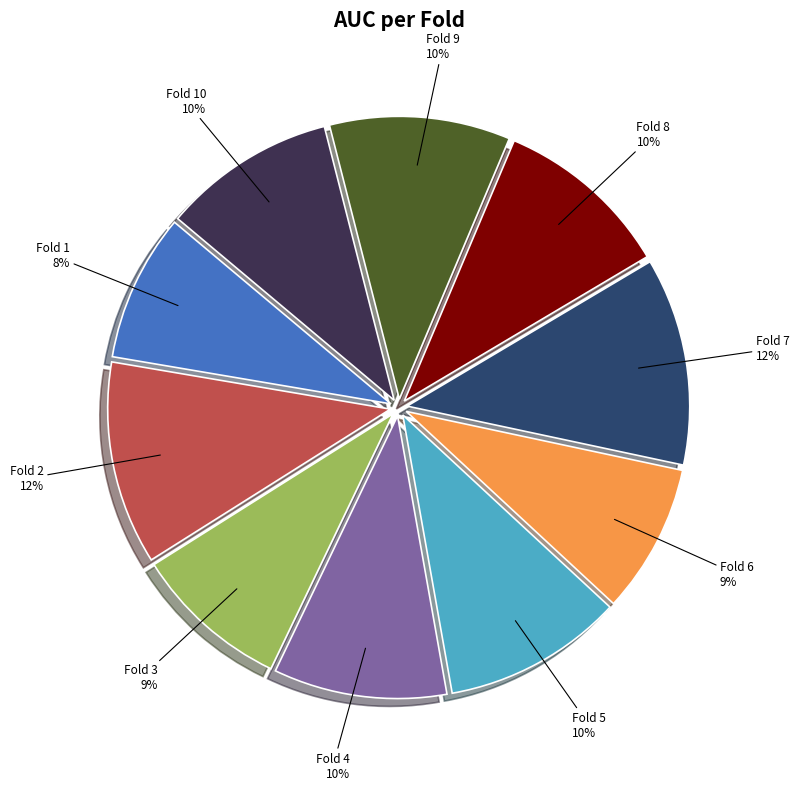

How many slices are in this pie chart?

10